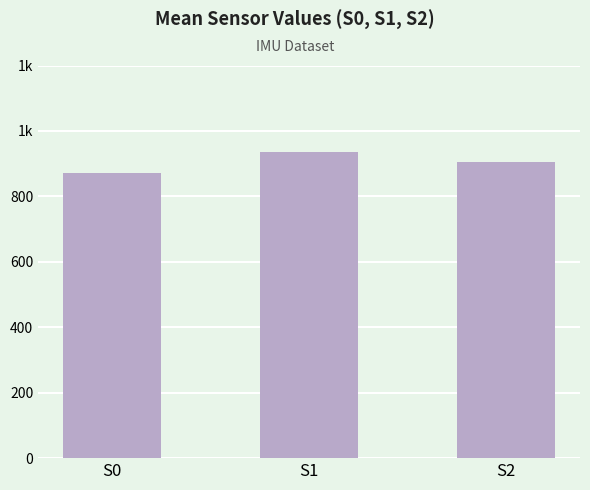

How many values are below 905?

1